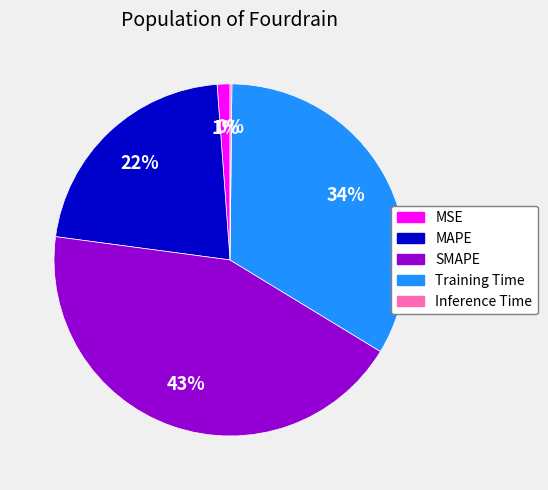

Does Training Time account for over 50% of the chart?

No